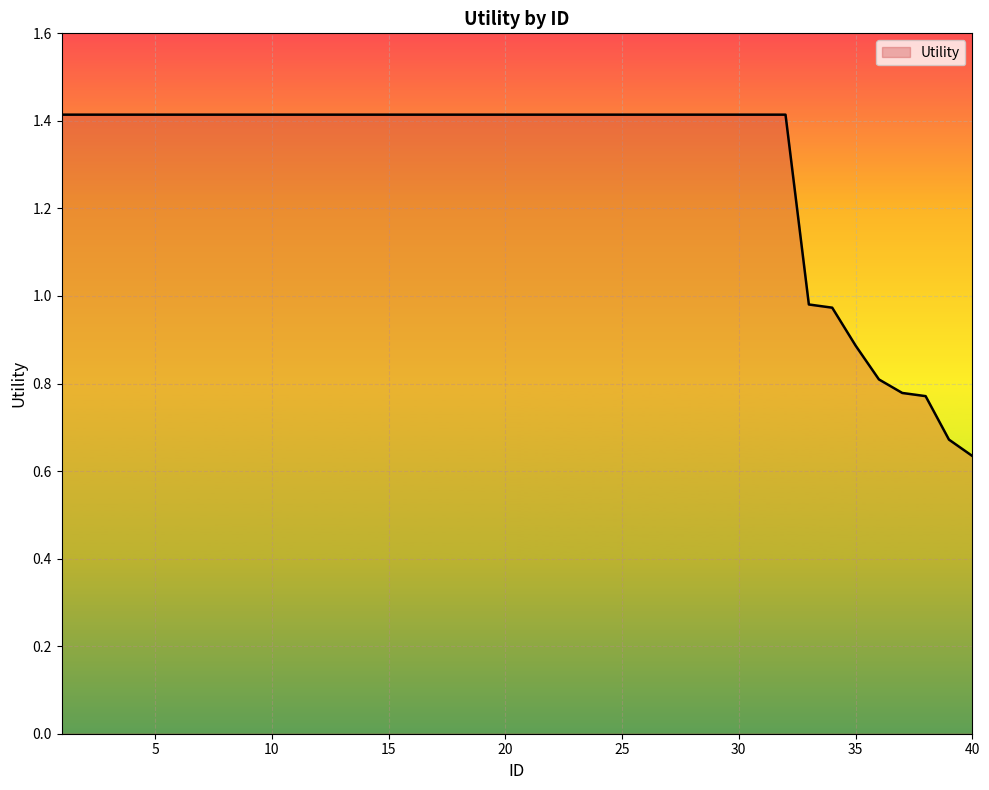

What is the maximum value shown in the chart?

1.4